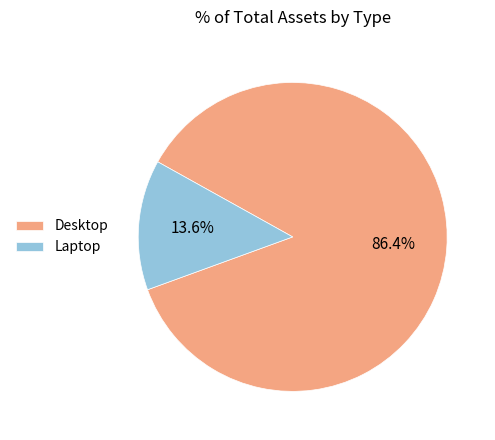

Which slice represents more than half of the pie?

Desktop